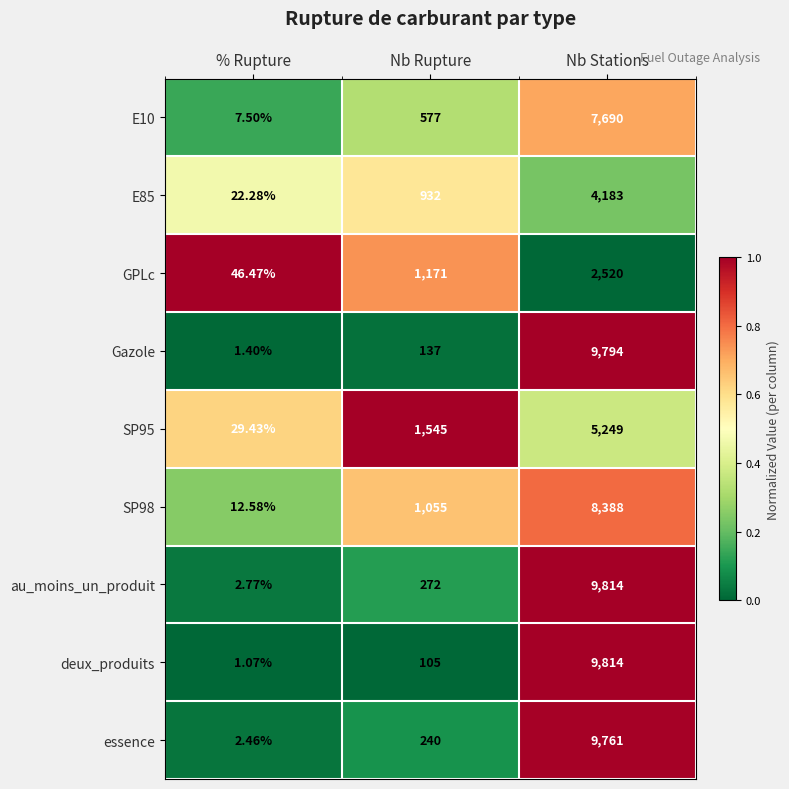

What is the spread (max minus min) of values at Nb Stations?

7294.0